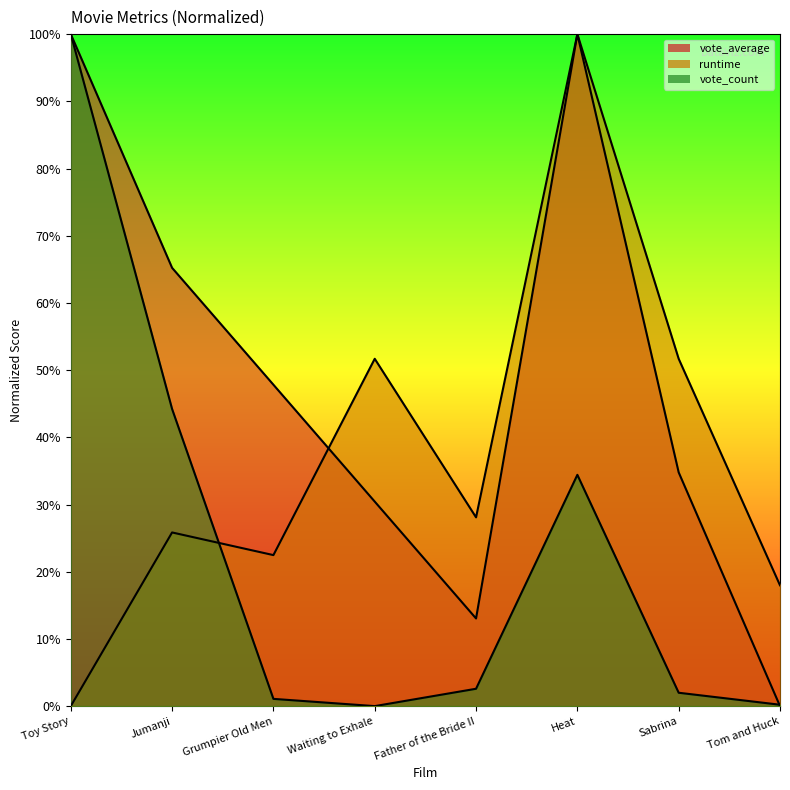

Rank the series by their maximum value, from lowest to highest.

vote_average, runtime, vote_count